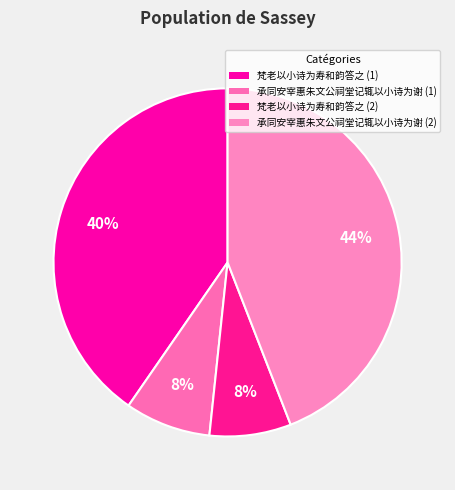

Which slice is the smallest?

梵老以小诗为寿和韵答之